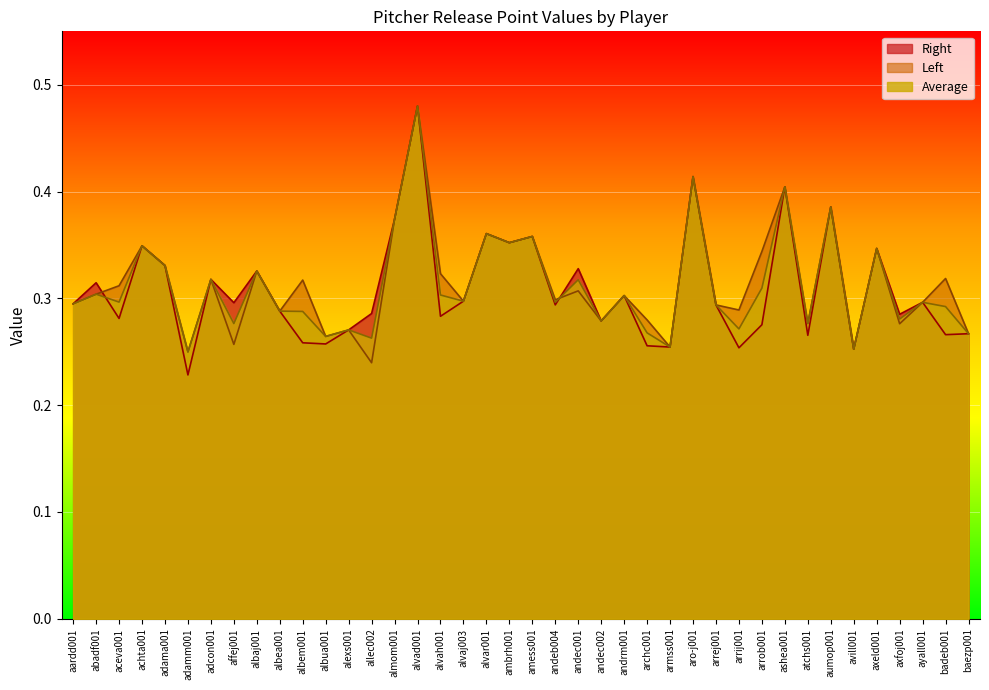

Where is the first local minimum for Left?

adamm001